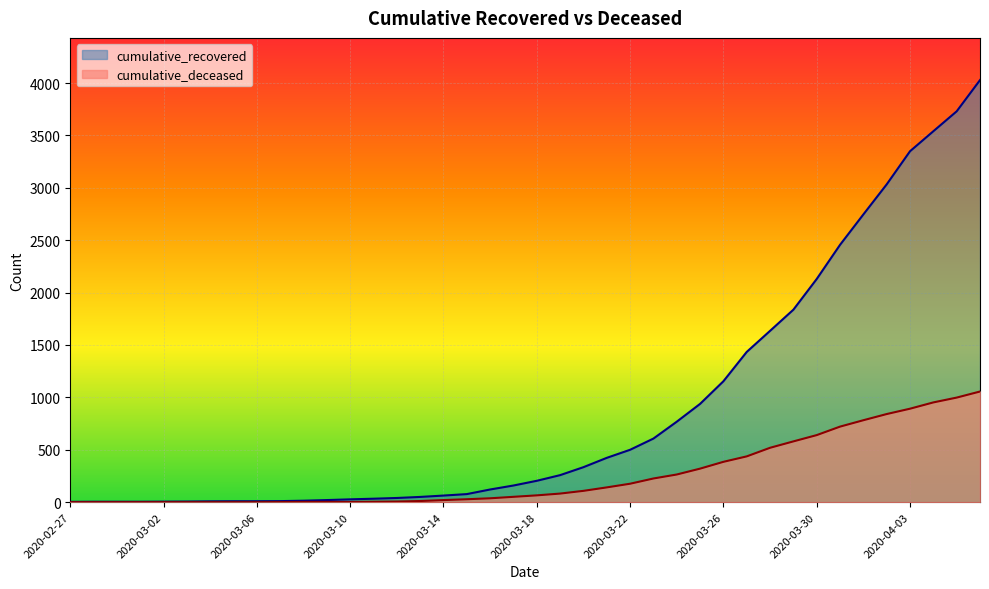

What is the maximum value for cumulative_recovered?

4028